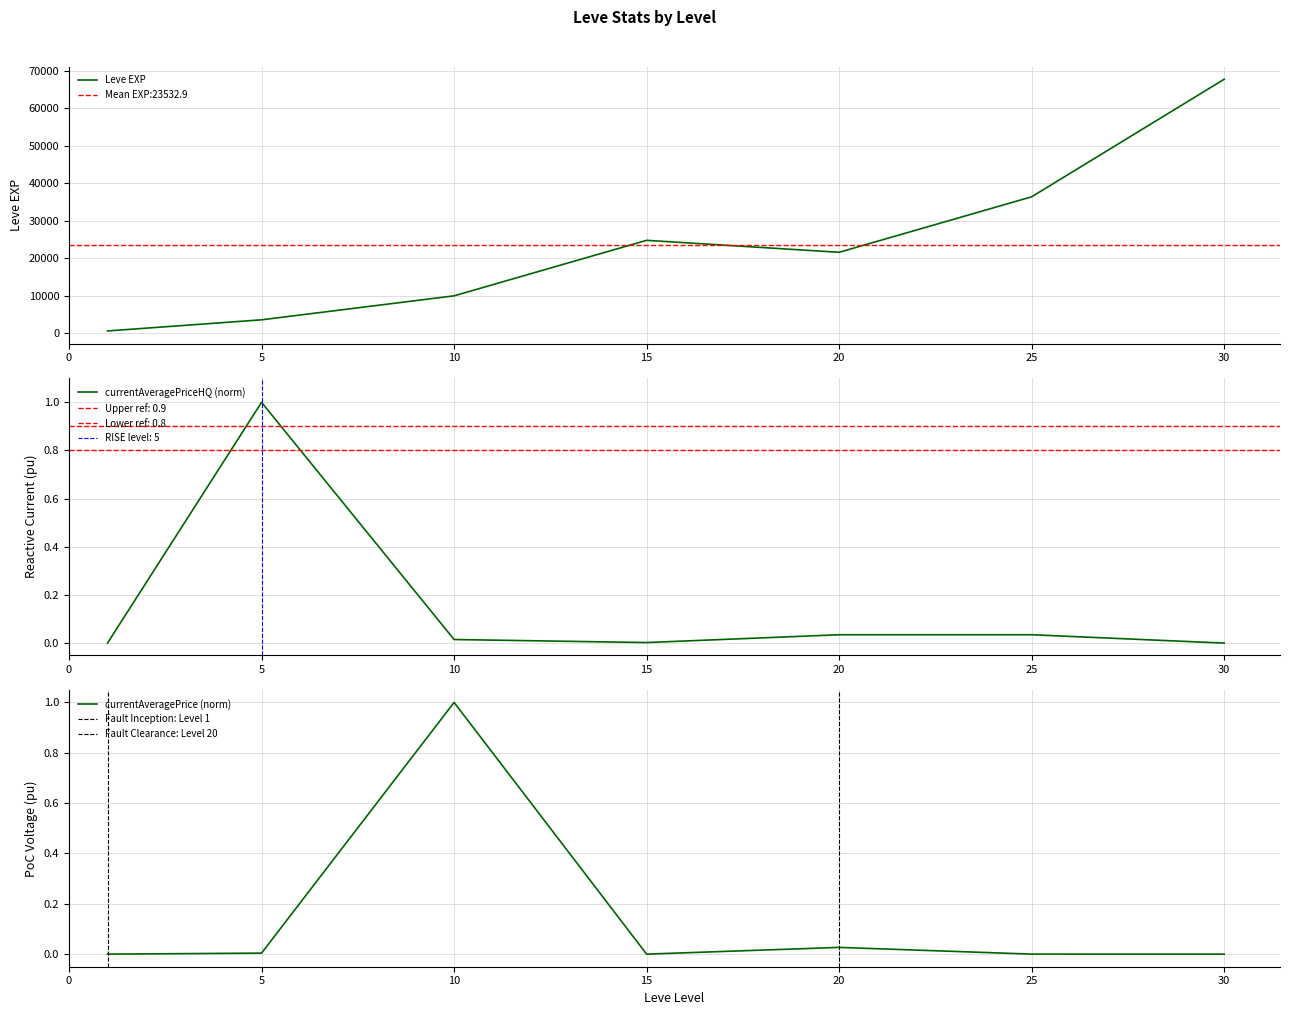

True or false: currentAveragePrice and currentAveragePriceHQ cross at least once.

True